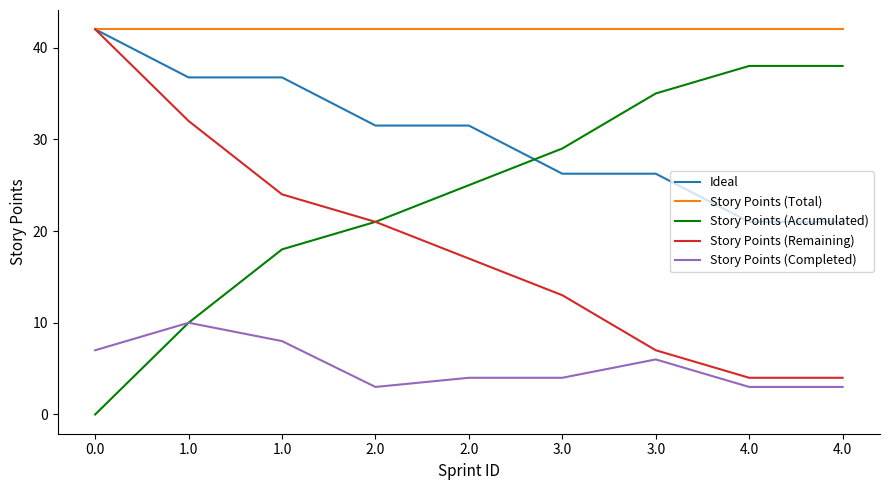

What are all the series names shown in the legend?

Ideal, Story Points (Total), Story Points (Accumulated), Story Points (Remaining), Story Points (Completed)